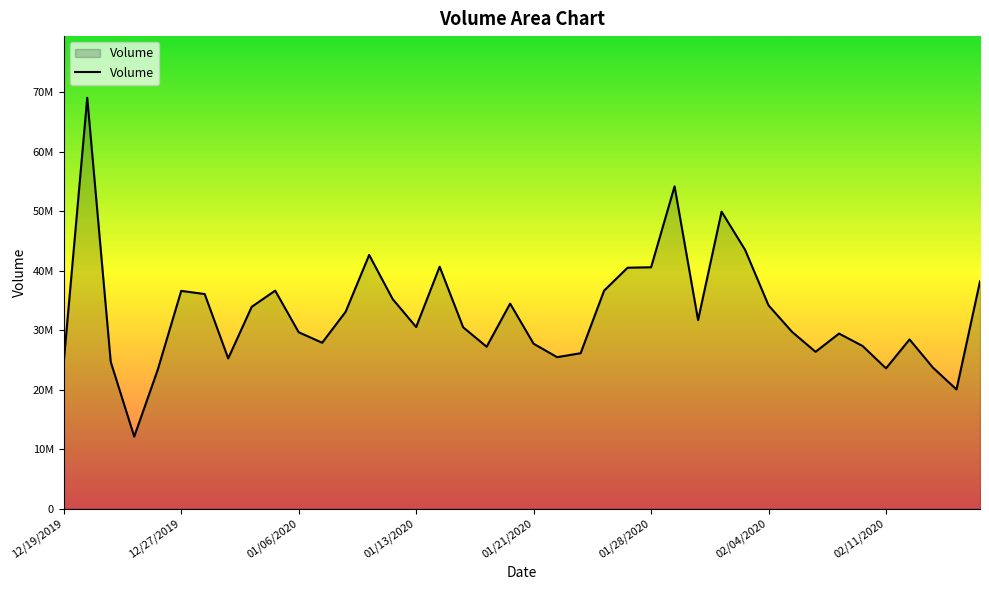

At which label does the data first exceed 30521720?

12/27/2019